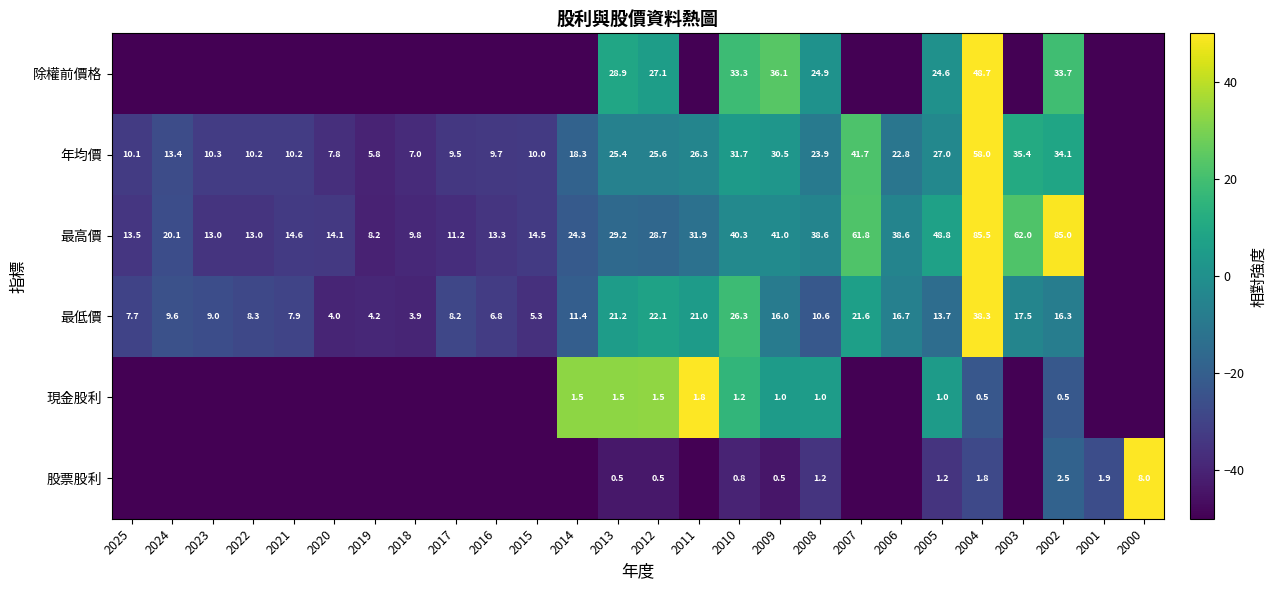

At 2012, list the series in order from smallest to largest.

股票股利, 現金股利, 最低價, 年均價, 除權前價格, 最高價